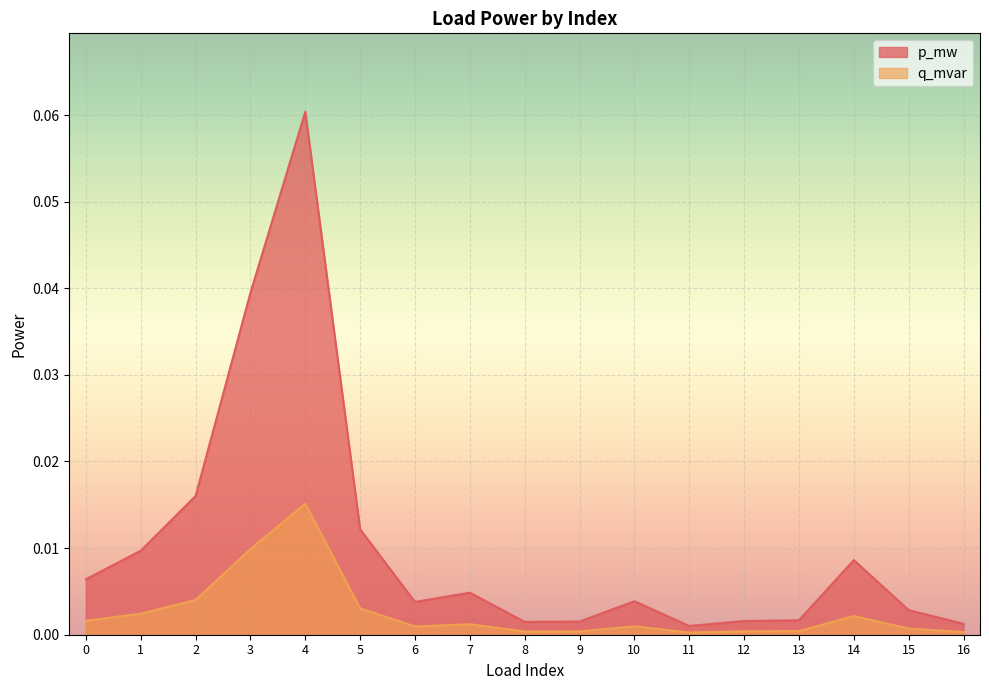

At which category is the sum across all series the highest?

4